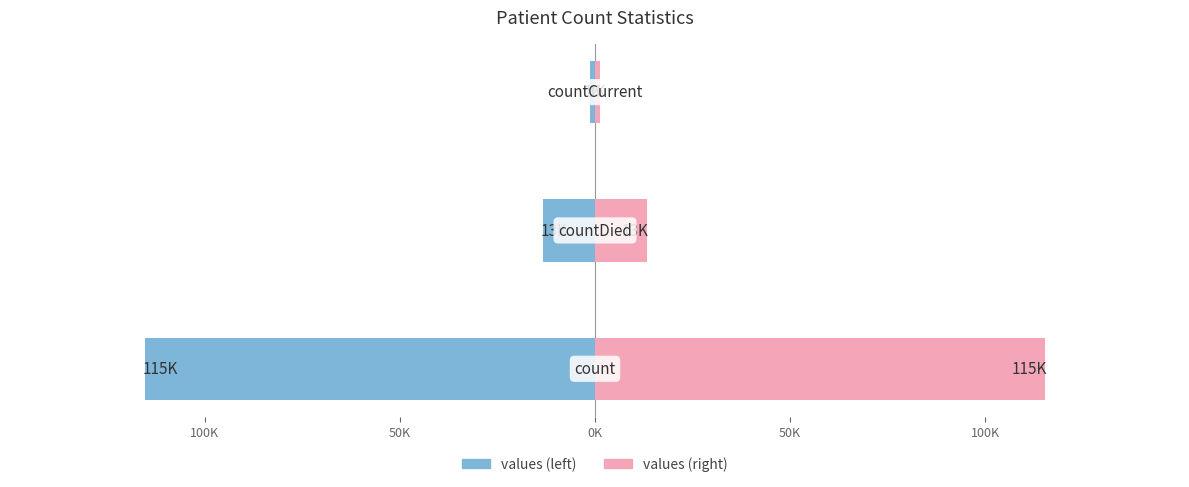

Reading right to left, list all the values displayed in this chart.

values (left): -1.4	-13.3	-115.4
values (right): 1.4	13.3	115.4